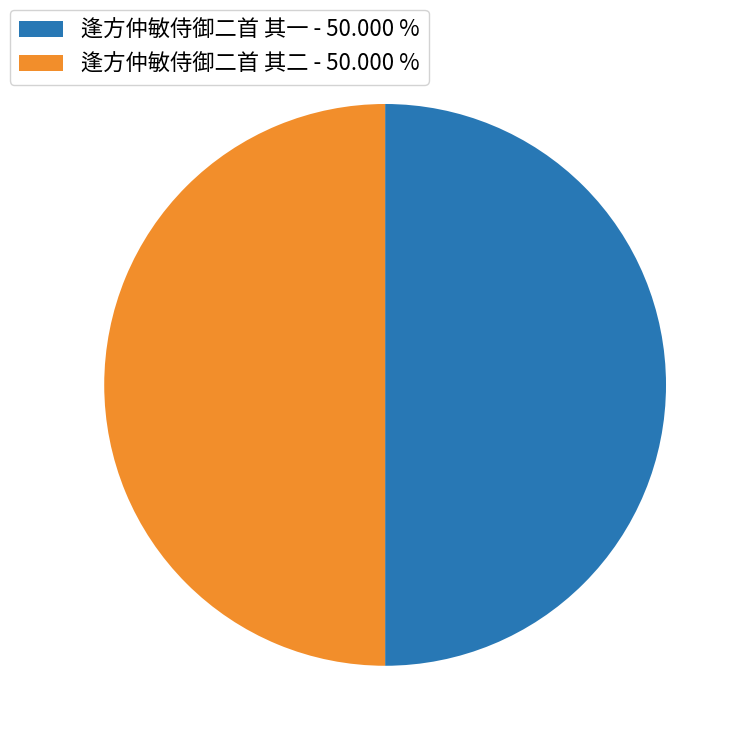

Approximately how many times larger is the value at 逢方仲敏侍御二首 其一 - 50.000 % compared to 逢方仲敏侍御二首 其二 - 50.000 %?

1.0